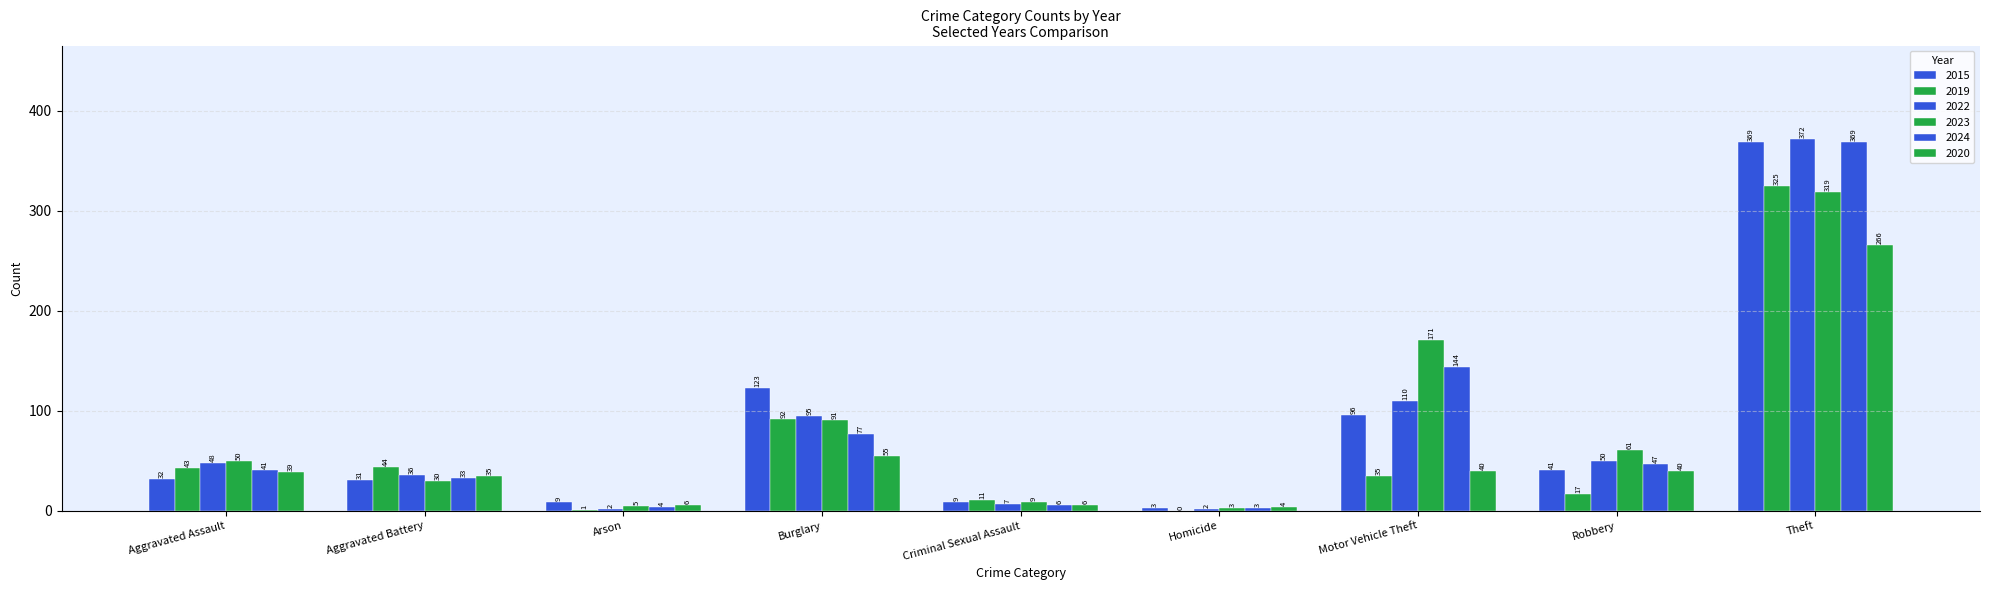

Which has a higher value, Arson or Motor Vehicle Theft?

Motor Vehicle Theft